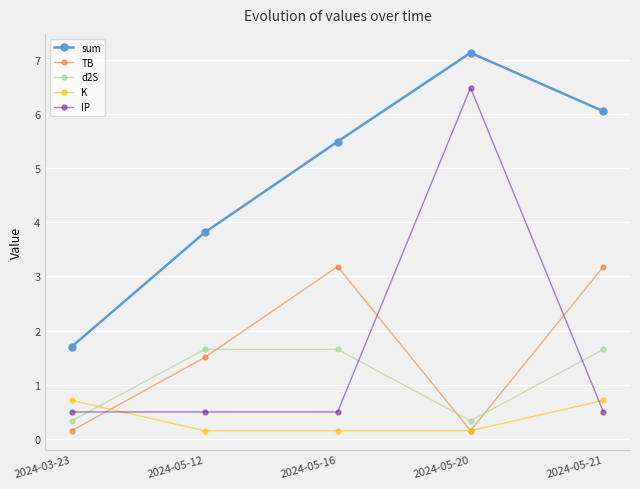

What is the value of the d2S point at the 5th from the left?

1.7